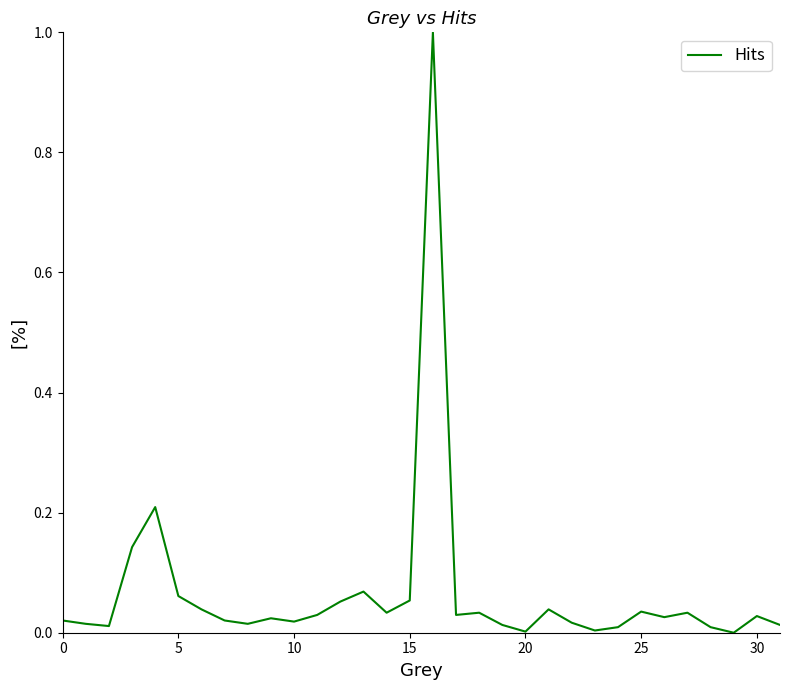

What is the maximum value shown in the chart?

1.0